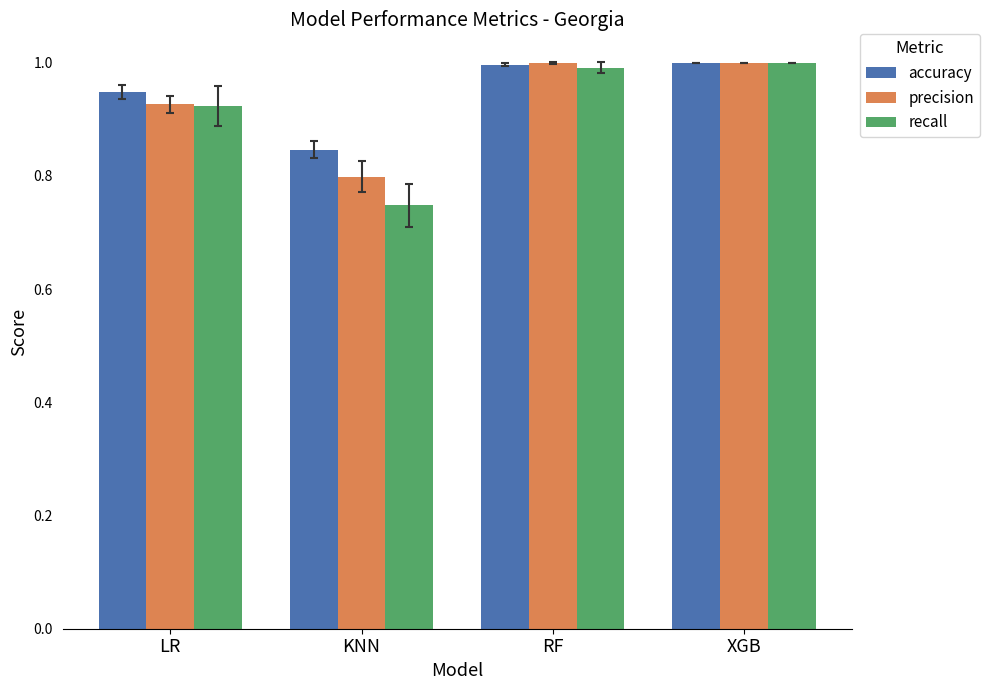

The precision series shows 1.0 at RF. True or false?

True